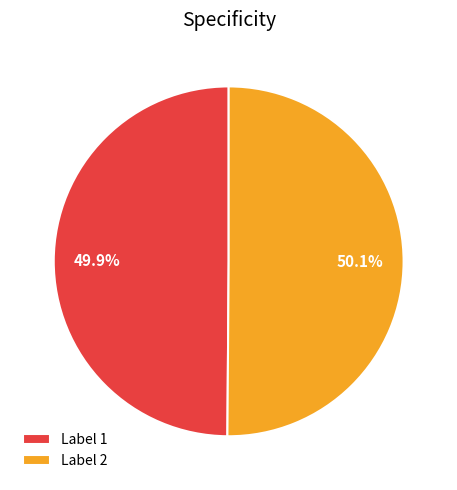

Is there any slice that represents more than half of the pie?

Yes